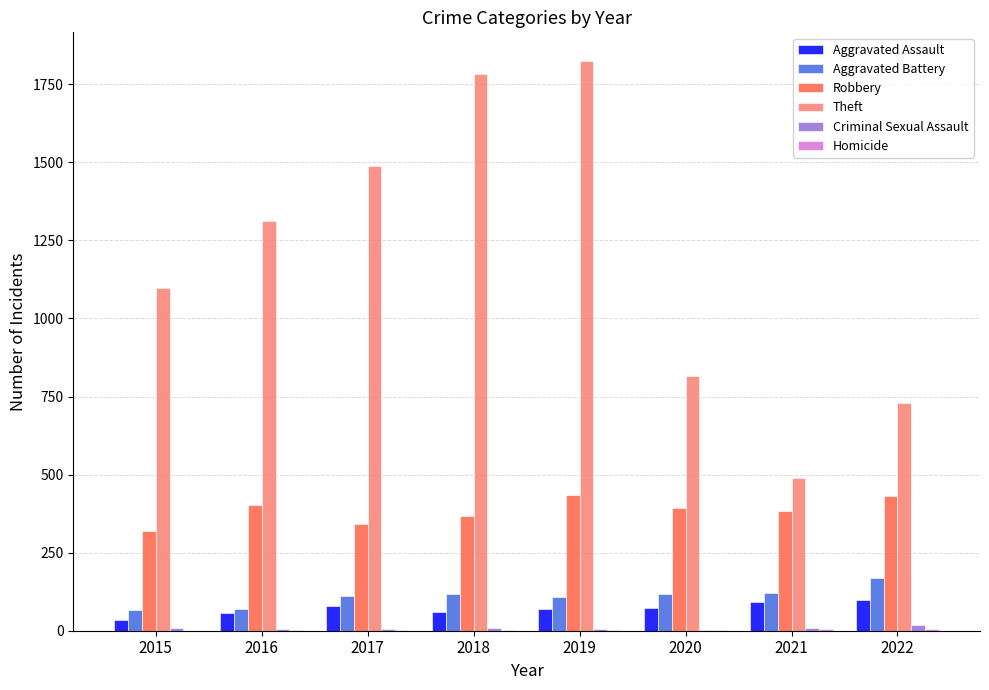

At which category does the chart reach its peak across all series?

2019